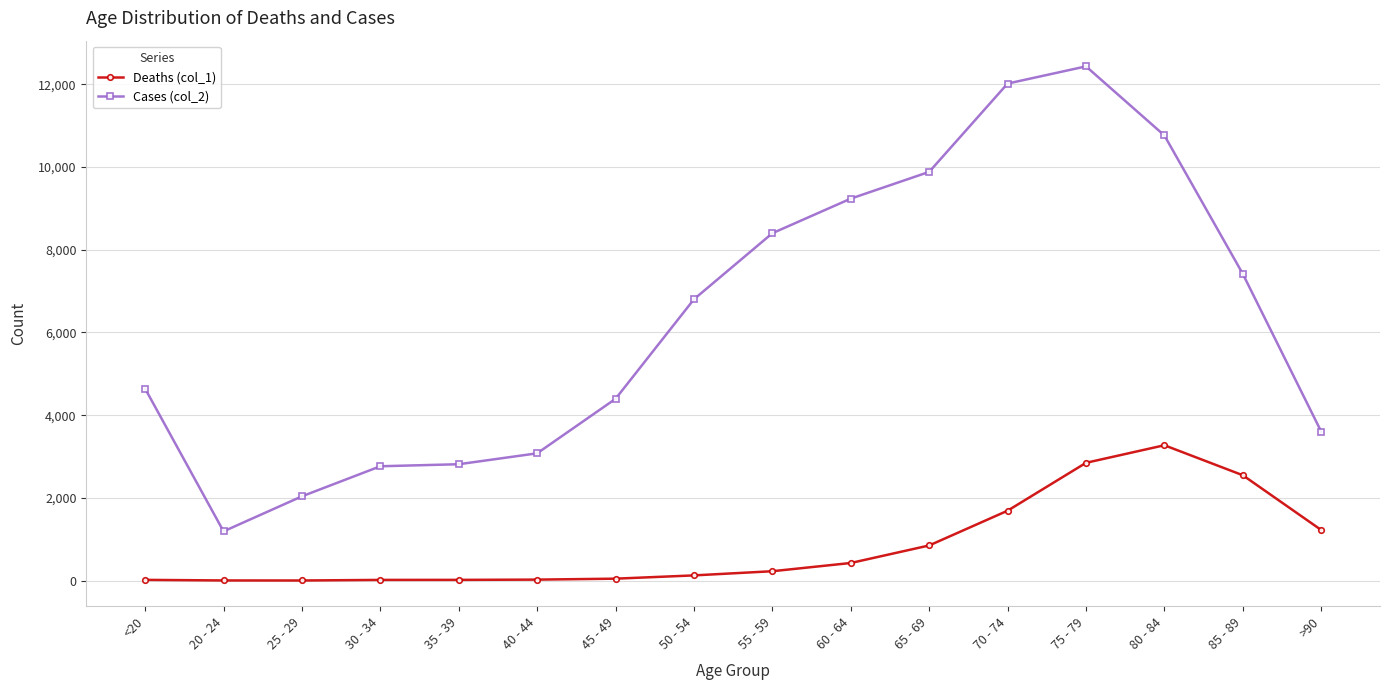

Where is the first local minimum for Cases (col_2)?

20 - 24